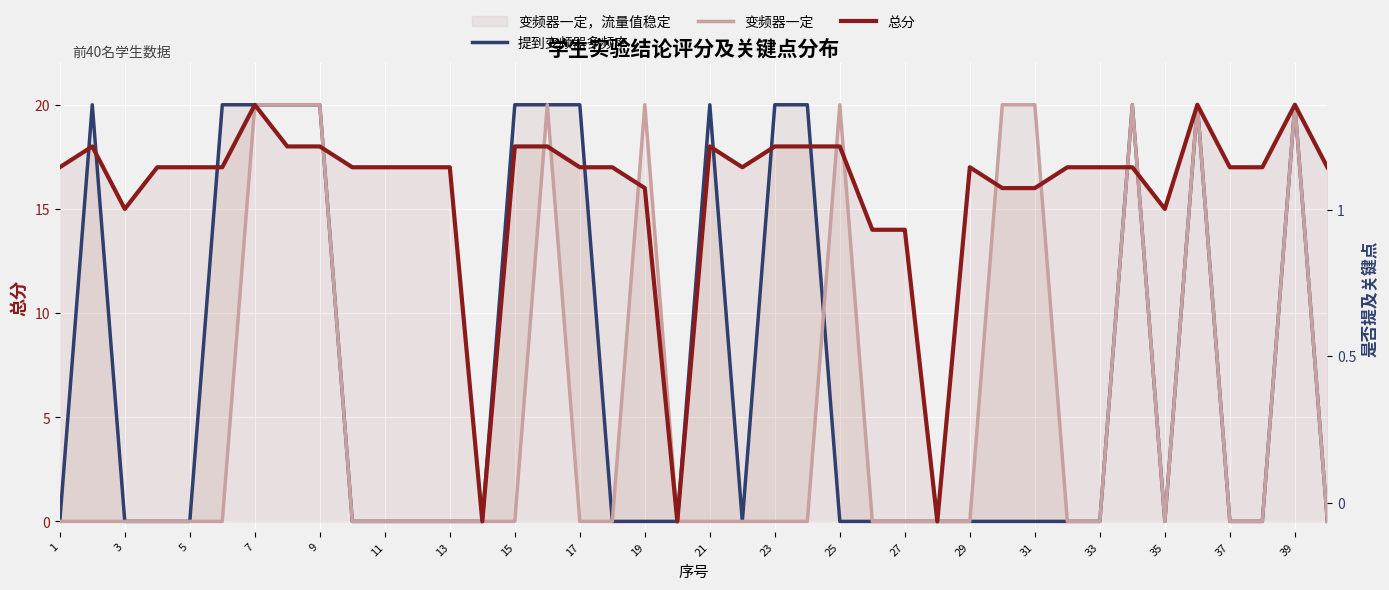

Is it true that 总分 equals 17 at 13?

True